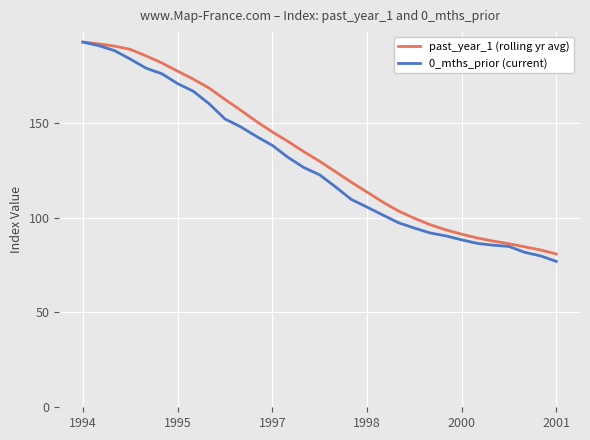

Which series has the widest spread of values?

0_mths_prior (current)